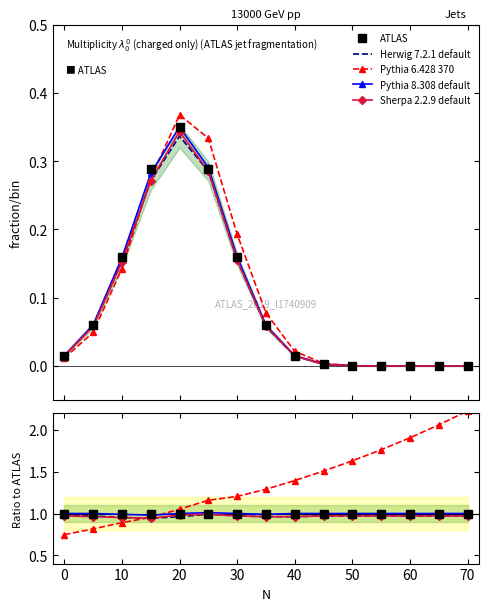

At 30, list the series in order from smallest to largest.

Herwig 7.2.1 default, Sherpa 2.2.9 default, ATLAS, Pythia 8.308 default, Pythia 6.428 370